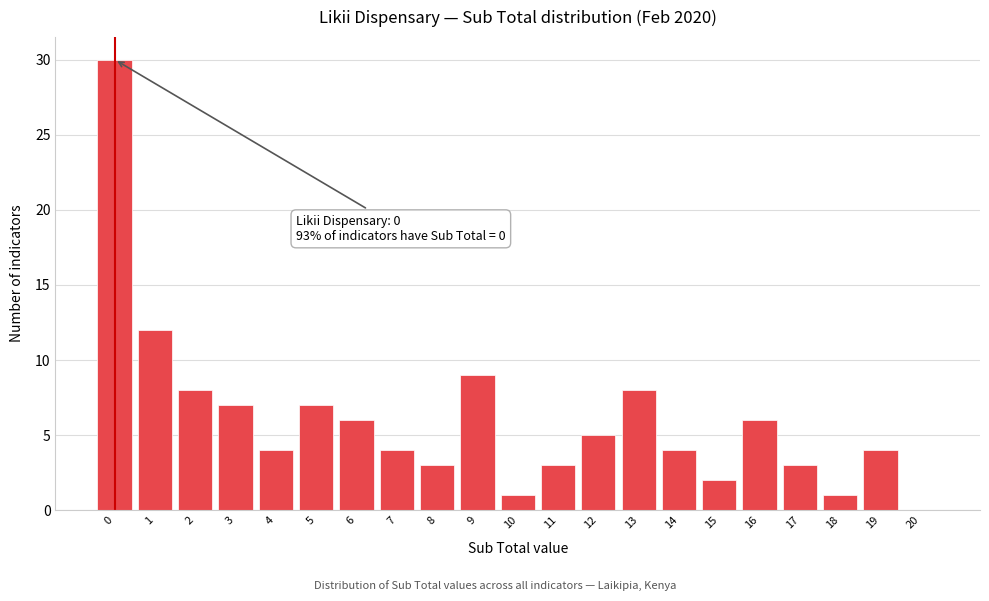

Reading left to right, list all the values displayed in this chart.

0=30	1=12	2=8	3=7	4=4	5=7	6=6	7=4	8=3	9=9	10=1	11=3	12=5	13=8	14=4	15=2	16=6	17=3	18=1	19=4	20=0